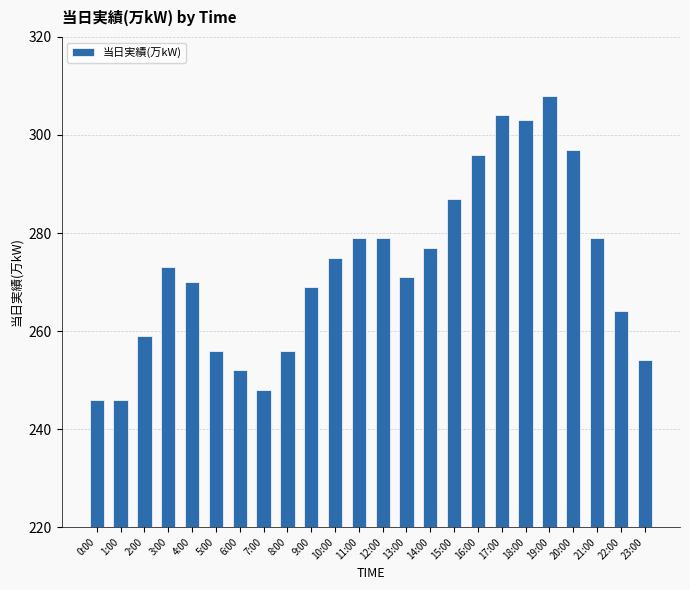

What is the change in value from 6:00 to 11:00?

+27